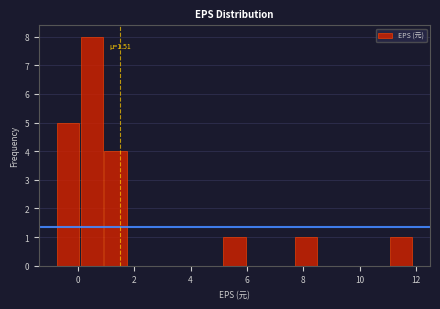

Which range on the x-axis has the tallest bar?

0.2 to 1.0